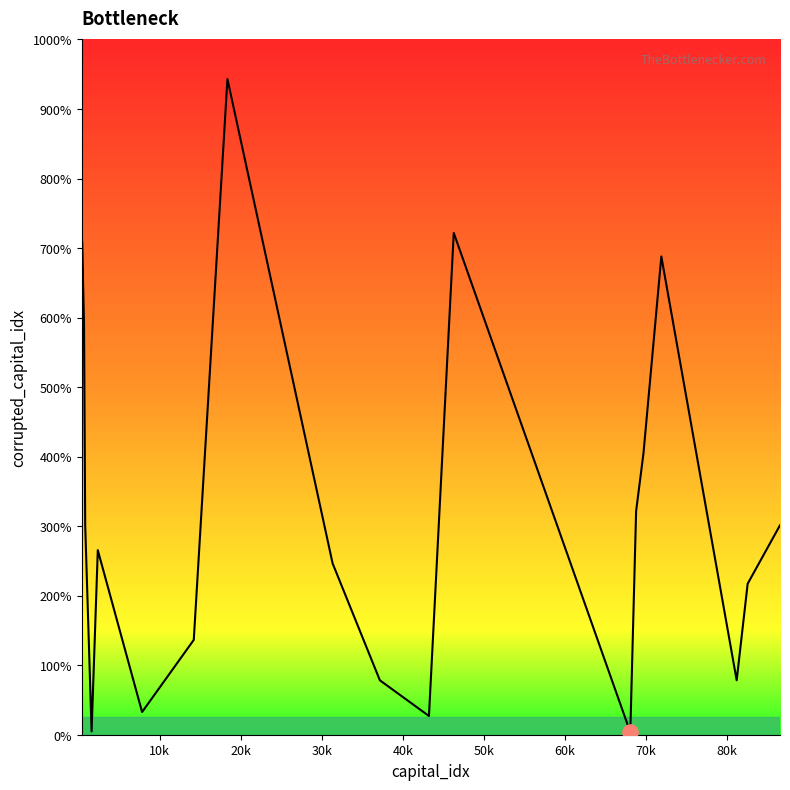

Is this an area chart (filled region under the line)?

Yes